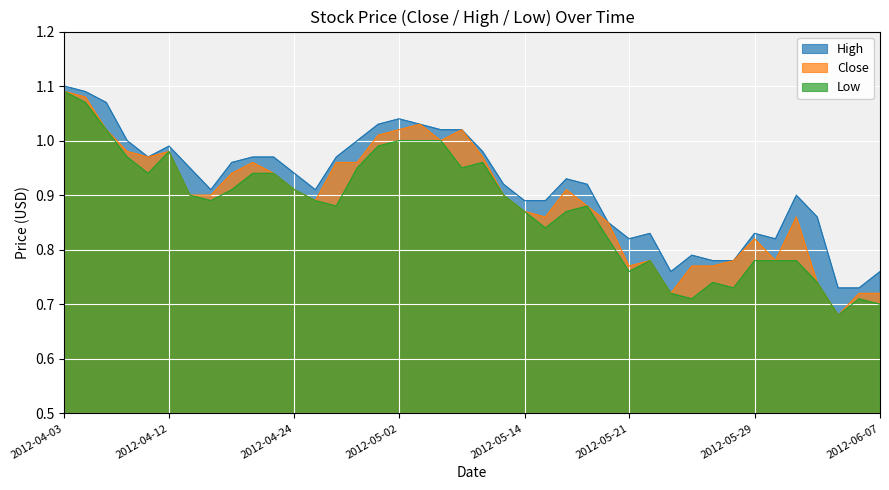

What is the difference between the High values at 2012-05-02 and 2012-05-10?

0.1